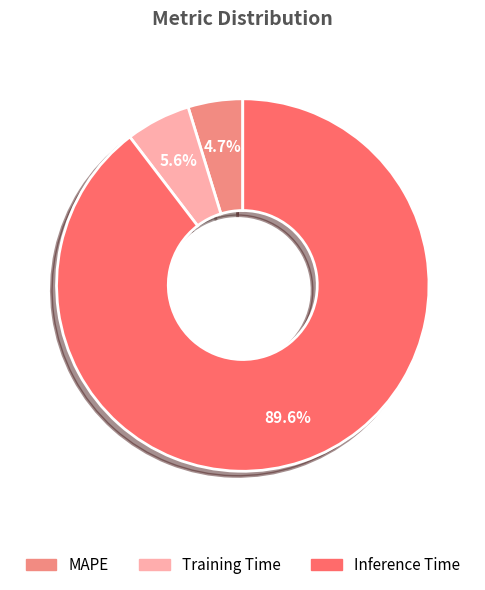

Between MAPE and Inference Time, which is larger?

Inference Time